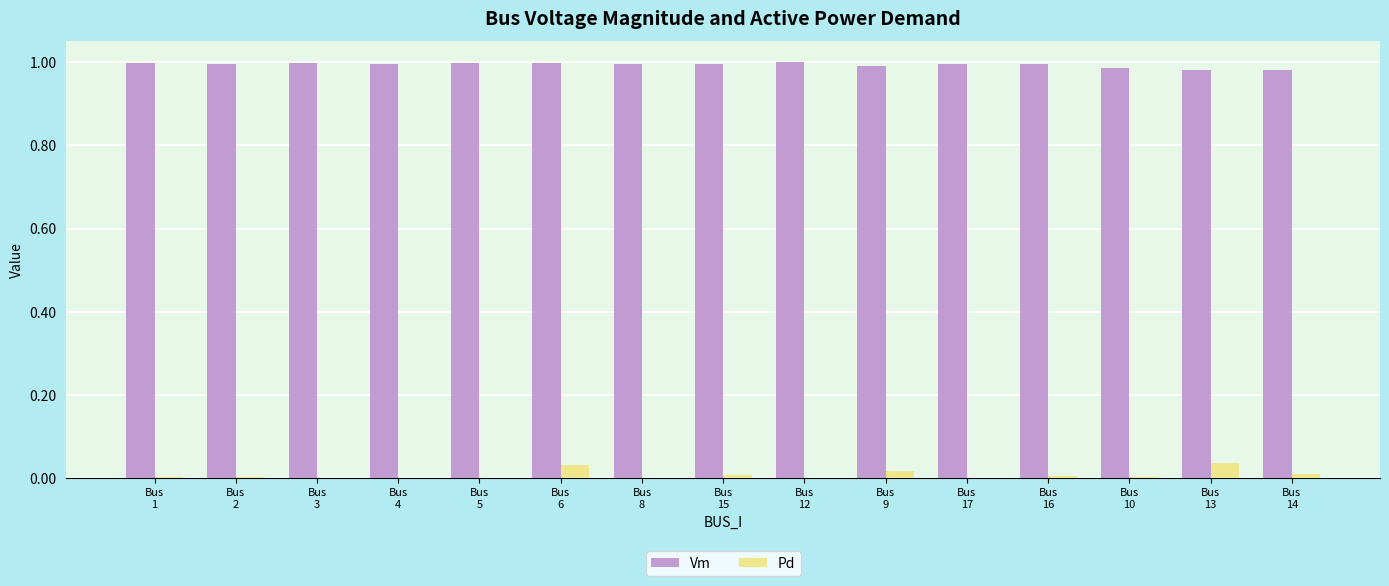

Does the chart contain stacked bars?

No